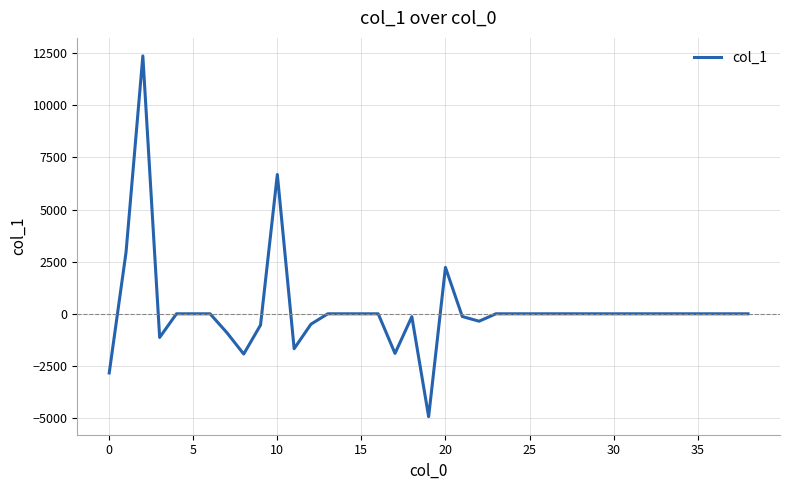

What is the minimum value shown in the chart?

-4936.0